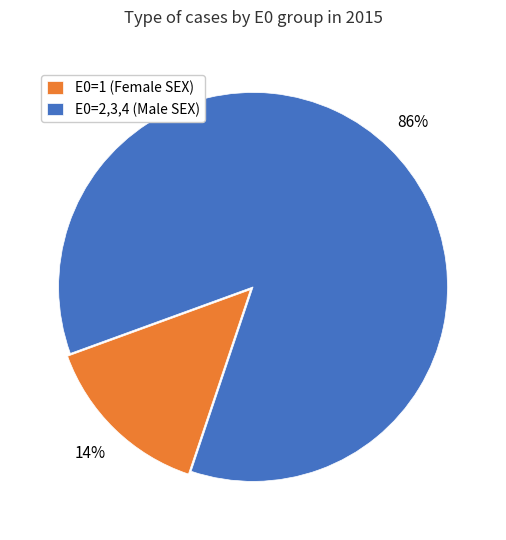

Between E0=2,3,4 (Male SEX) and E0=1 (Female SEX), which is larger?

E0=2,3,4 (Male SEX)